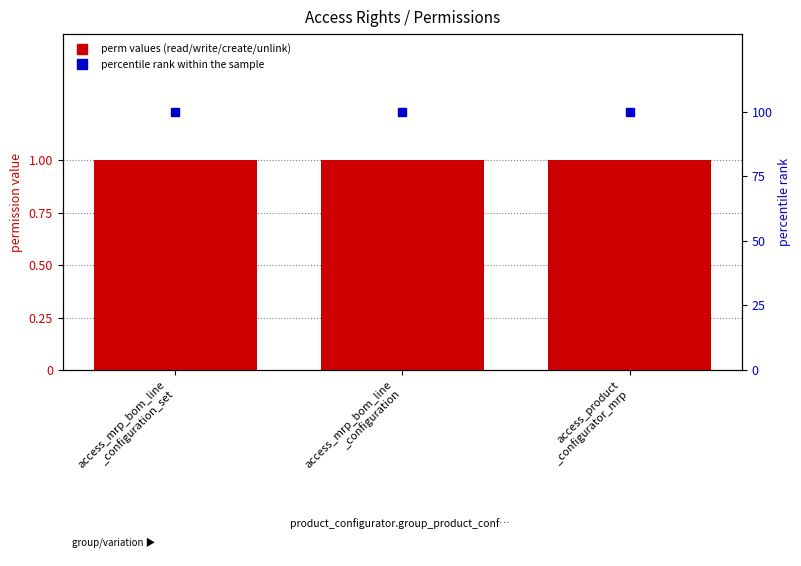

Reading left to right, extract all data points from this chart.

perm_read: 1	1	1
perm_write: 1	1	1
perm_create: 1	1	1
perm_unlink: 1	1	1
percentile rank within the sample: 100	100	100